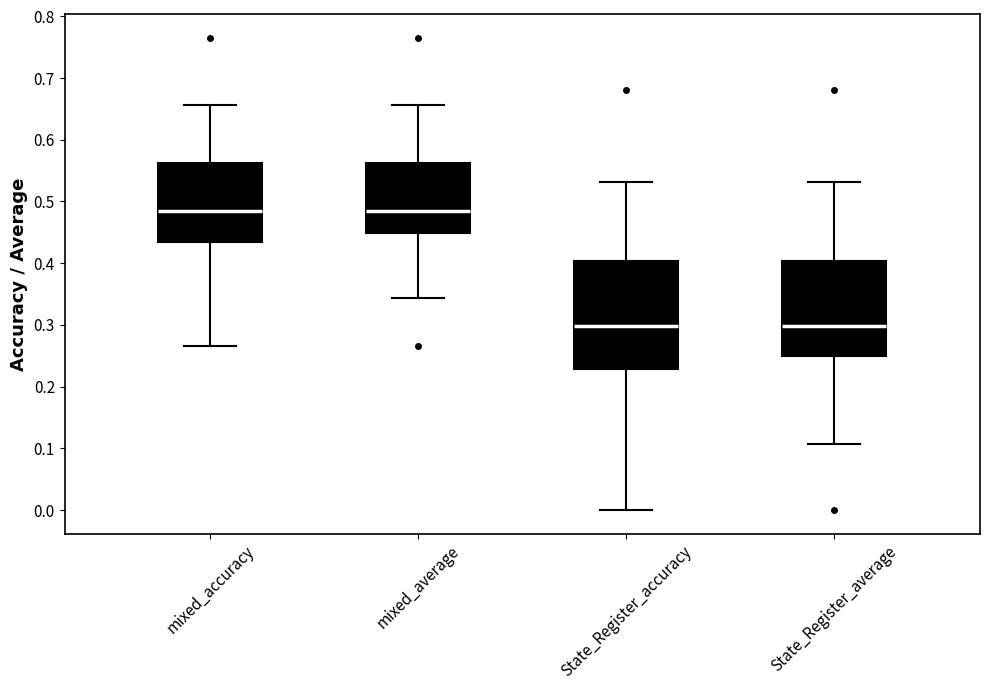

Where does the median line of the box for mixed_average sit on the y-axis? The values are not printed on the chart, so give them approximately, as read against the axis.

0.48